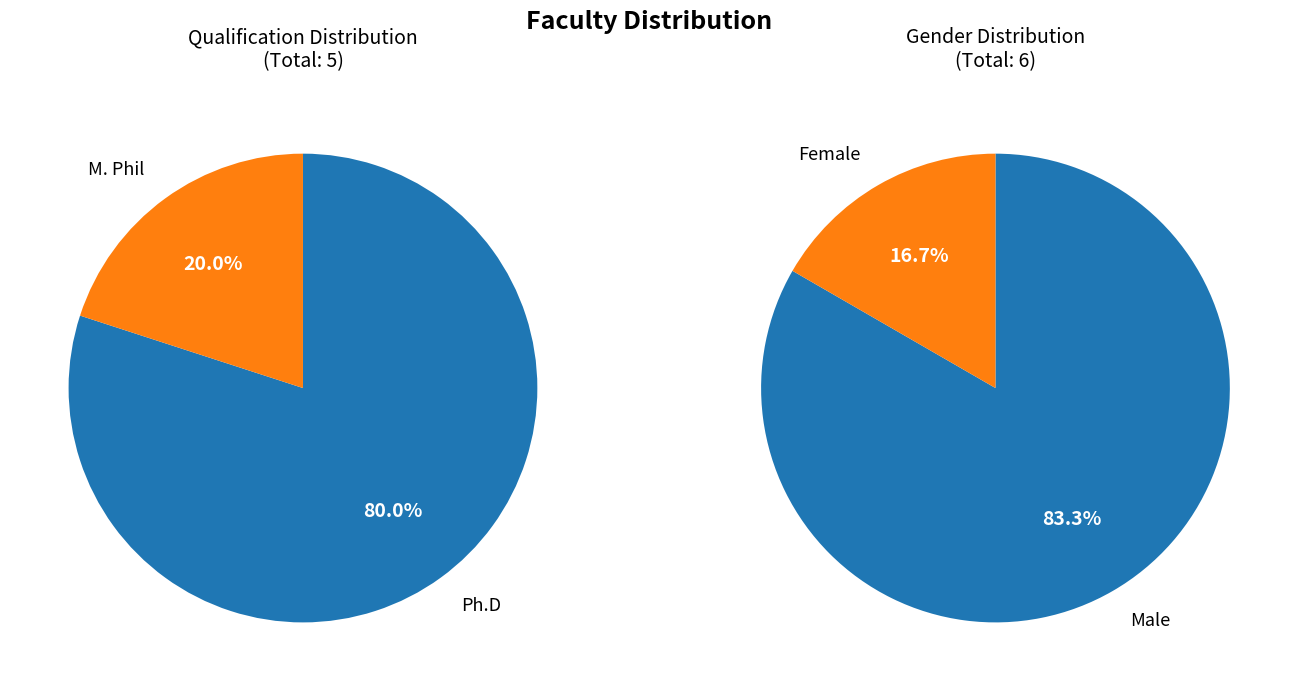

What percentage is the Ph.D slice, to the nearest percent?

80%